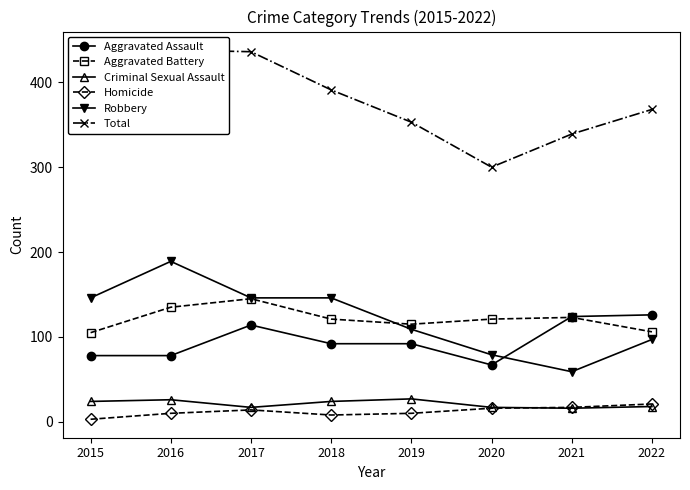

True or false: Homicide and Aggravated Battery intersect in this chart.

False